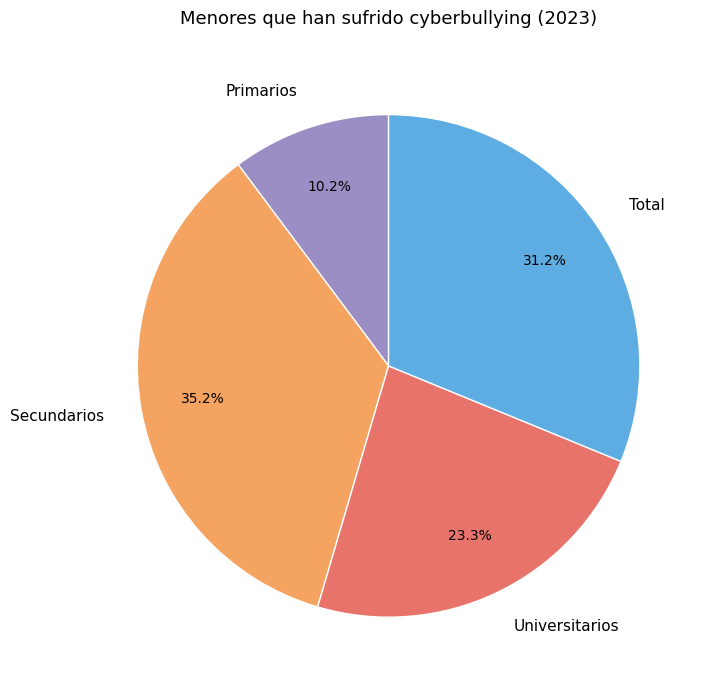

Between Secundarios and Primarios, which is larger?

Secundarios